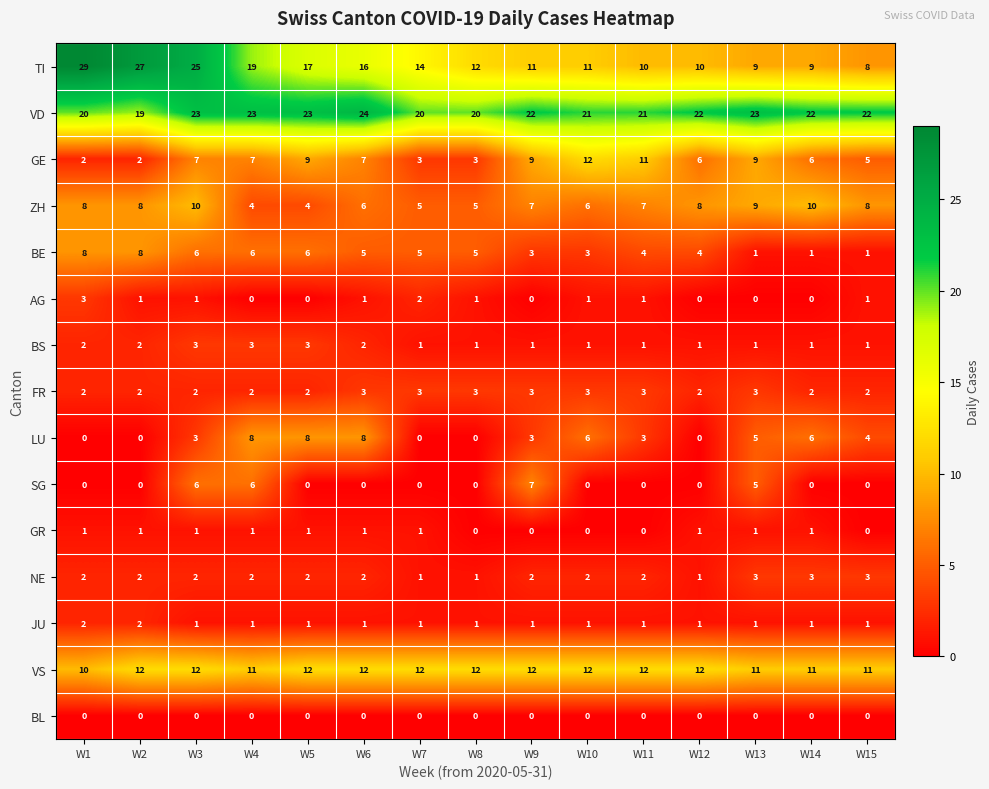

Is the value of LU at W11 greater than the value of GE at W12?

No